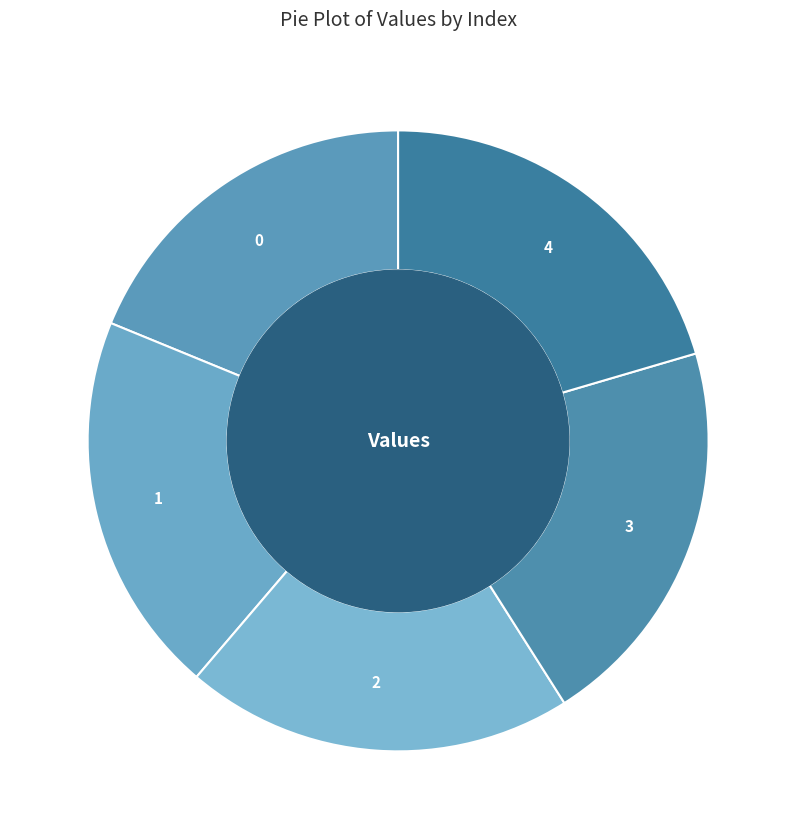

Does any single category account for the majority?

No